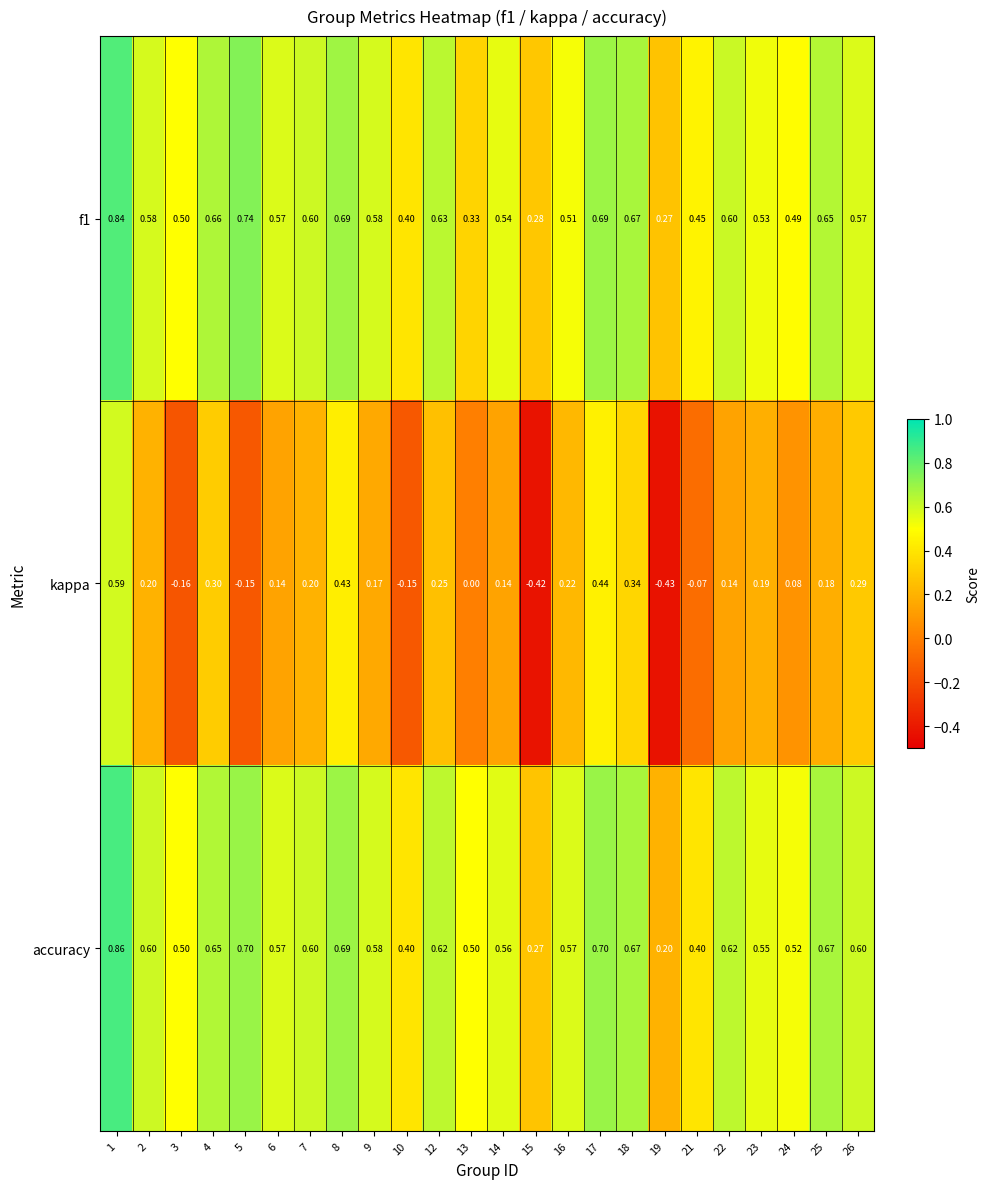

At 4, list the series in order from largest to smallest.

f1, accuracy, kappa